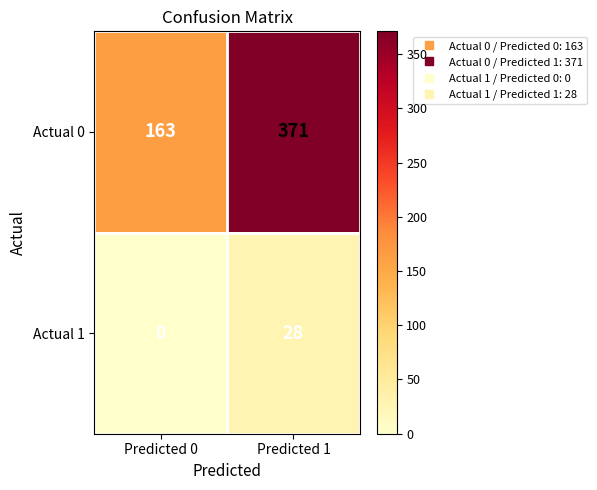

Reading left to right, extract all data points from this chart.

Actual 0: 163	371
Actual 1: 0	28